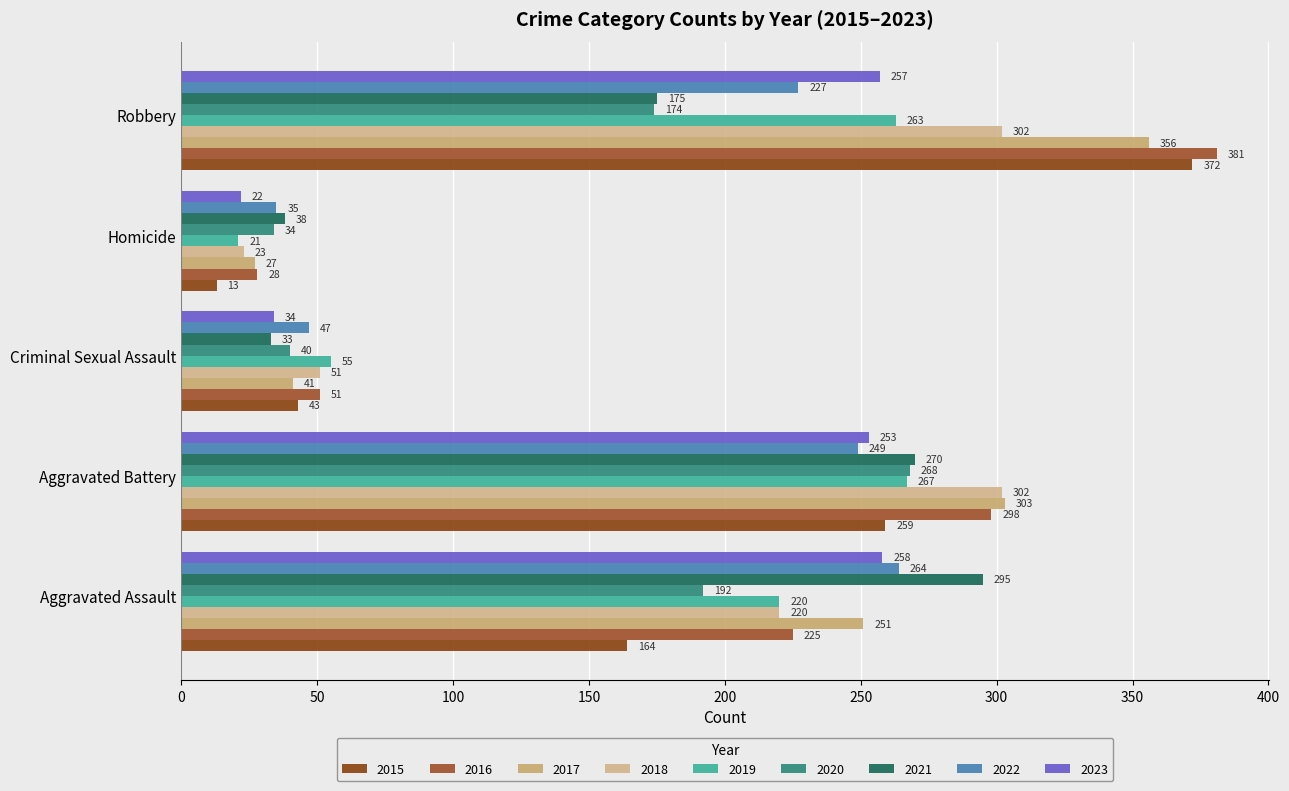

Which category has the highest value across all series?

Robbery